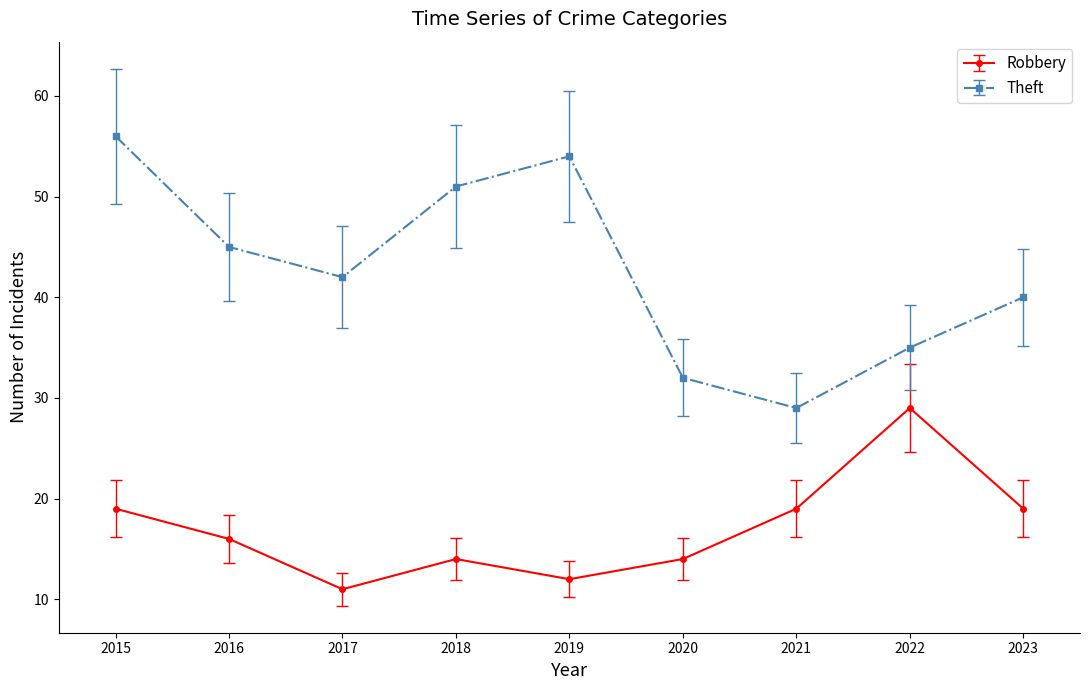

At 2015, list the series in order from largest to smallest.

Theft, Robbery